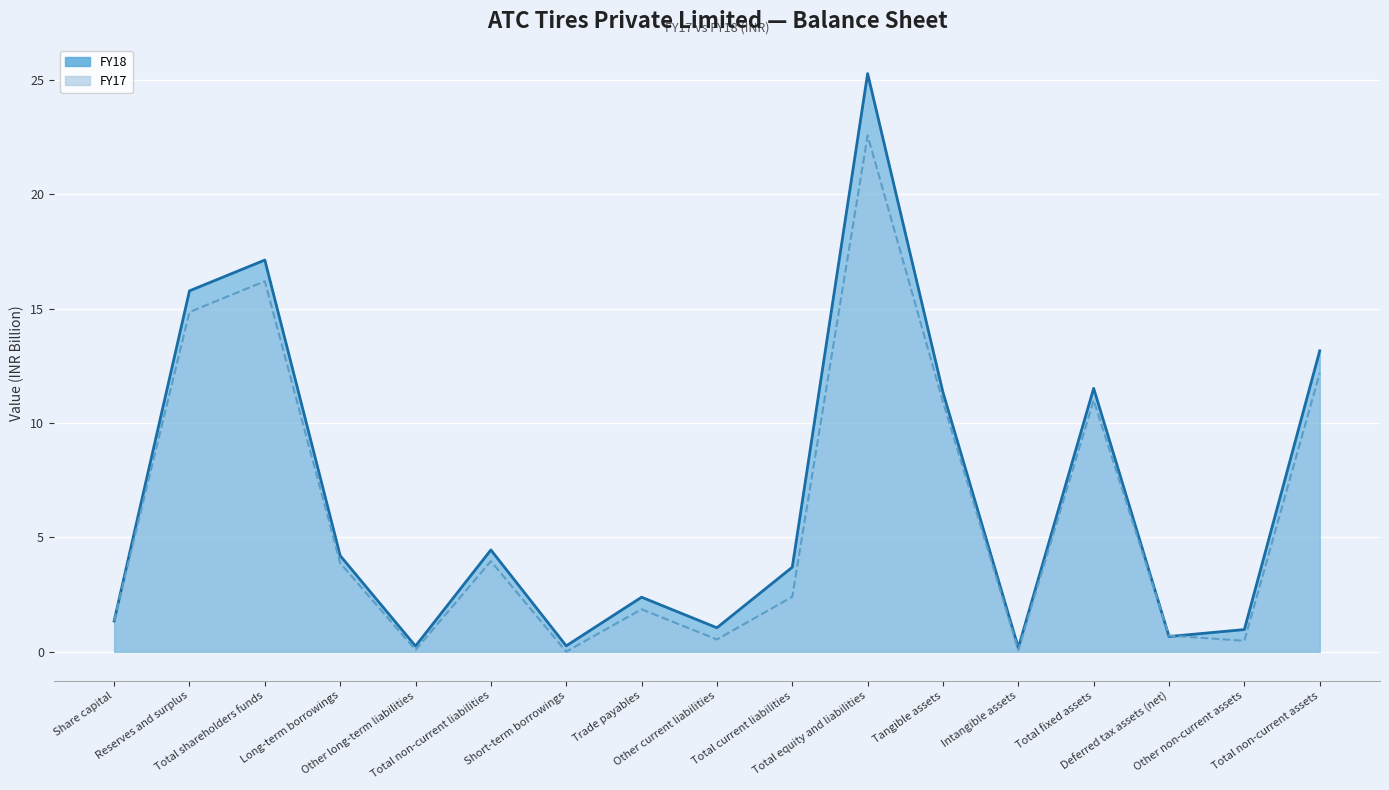

Reading left to right, transcribe all the data shown in this chart.

FY18: 1.3	15.8	17.1	4.2	0.3	4.5	0.3	2.4	1.1	3.7	25.3	11.3	0.2	11.5	0.7	1.0	13.2
FY17: 1.3	14.9	16.2	3.9	0.1	4.0	0.0	1.9	0.5	2.4	22.6	10.9	0.1	11.0	0.7	0.5	12.2